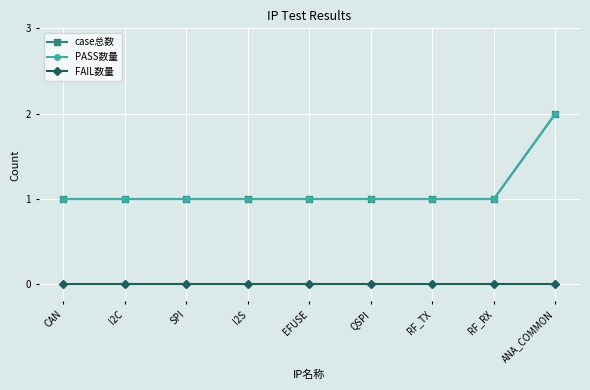

At SPI, list the series in order from smallest to largest.

FAIL数量, case总数, PASS数量